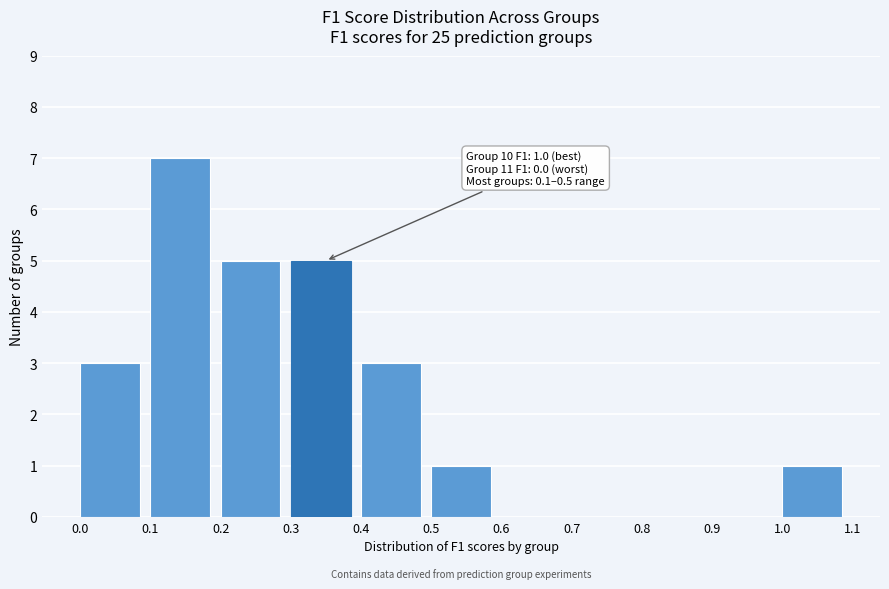

Which range on the x-axis has the tallest bar?

0.1 to 0.2